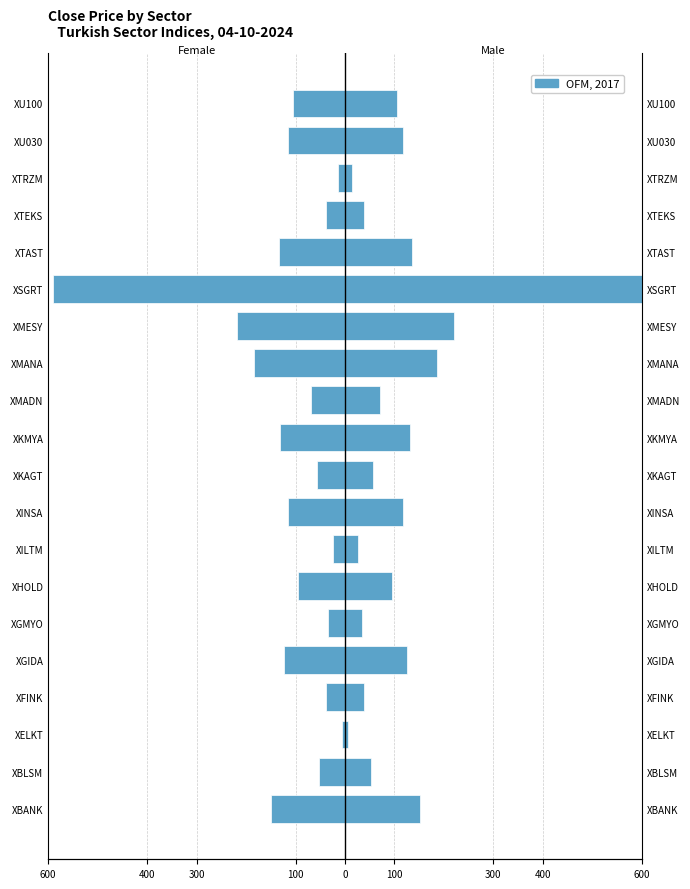

What is the difference between the maximum and minimum values?

585.7